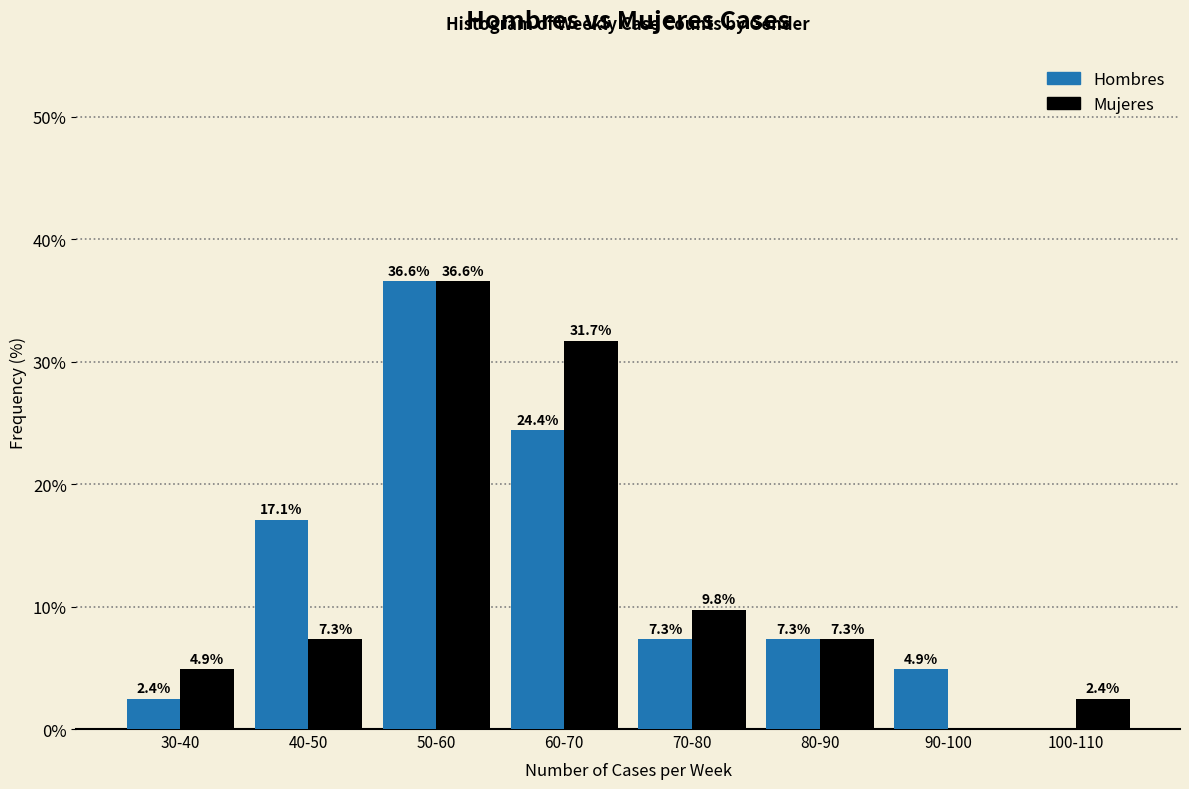

Reading left to right, what are all the values shown in this chart?

Hombres: 30-40=2.4	40-50=17.1	50-60=36.6	60-70=24.4	70-80=7.3	80-90=7.3	90-100=4.9	100-110=0.0
Mujeres: 30-40=4.9	40-50=7.3	50-60=36.6	60-70=31.7	70-80=9.8	80-90=7.3	90-100=0.0	100-110=2.4